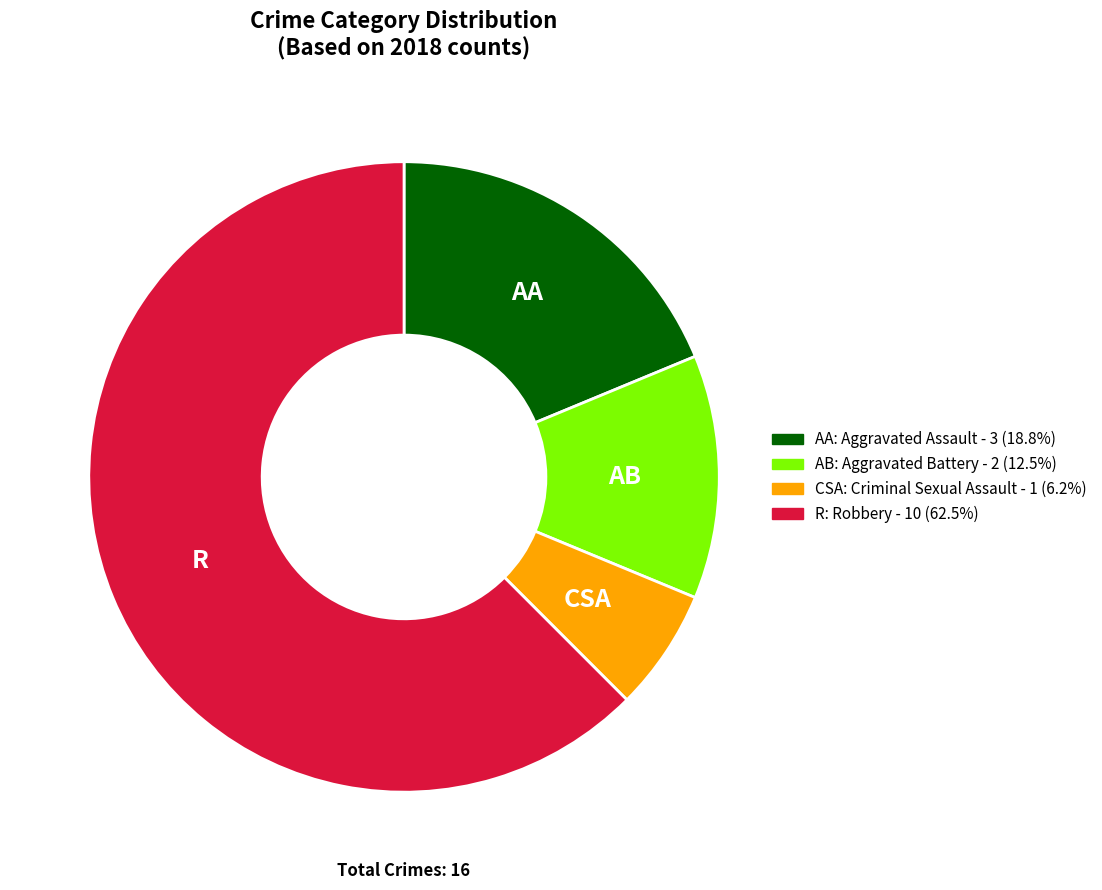

Does any single category account for the majority?

Yes